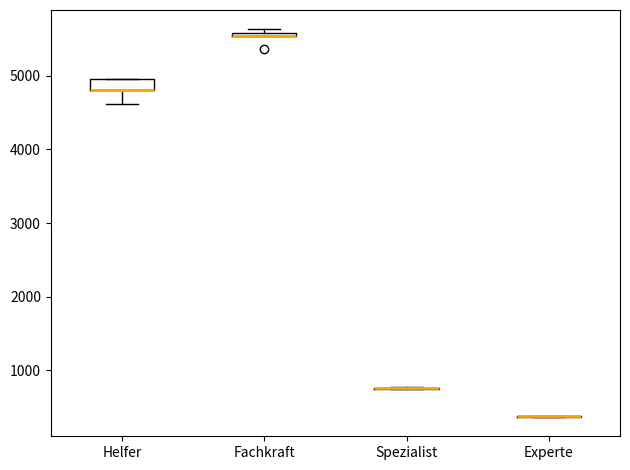

Which box is the tallest, from its lower edge to its upper edge?

Helfer